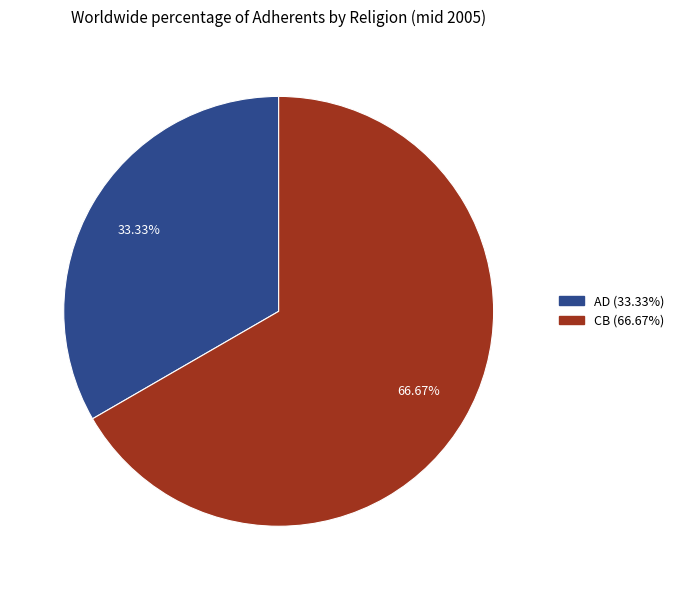

Do CB and AD together represent more than half of the pie?

Yes